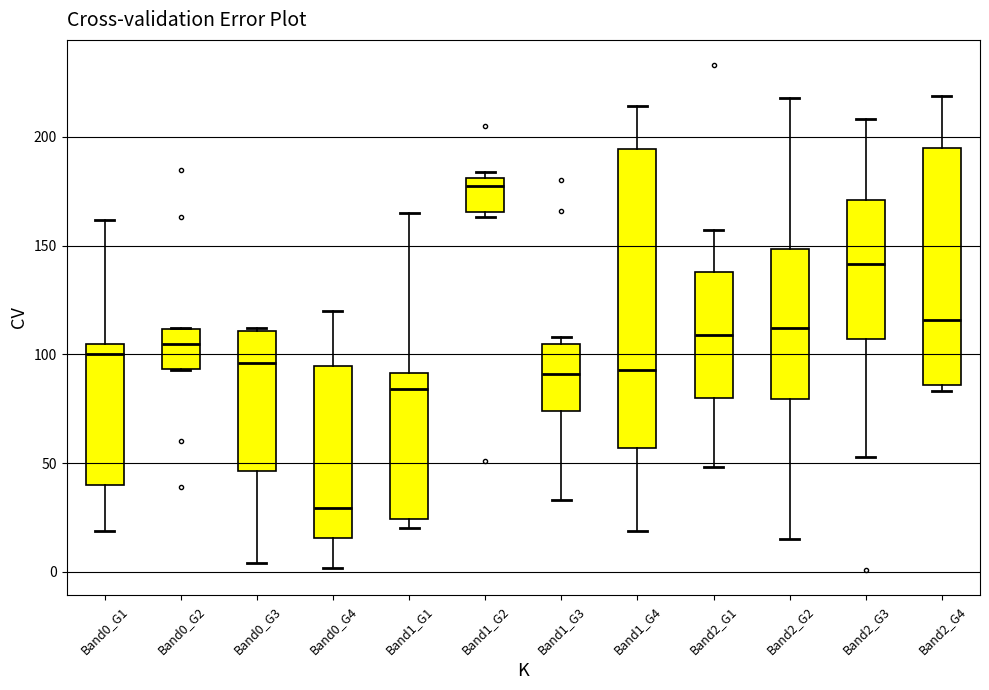

Comparing the boxes themselves (not the whiskers), which one is the tallest?

Band1_G4